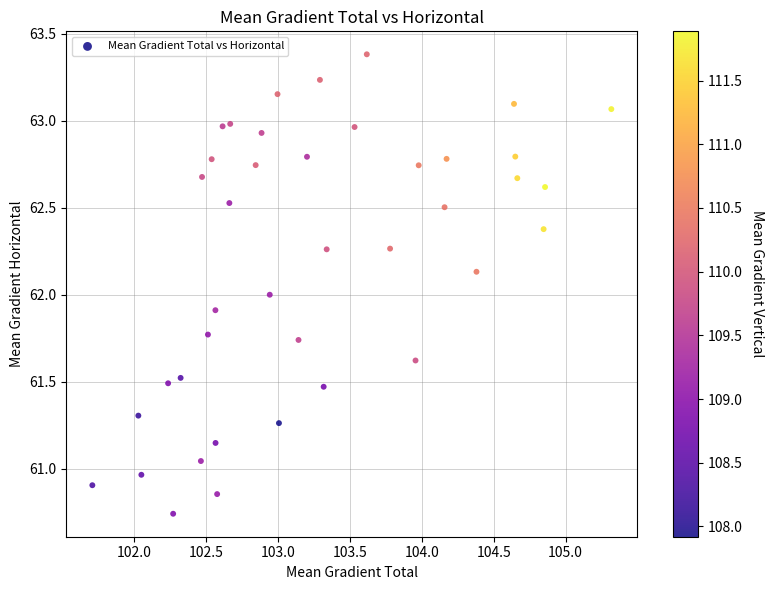

What is the range of X values (max minus min)?

3.6